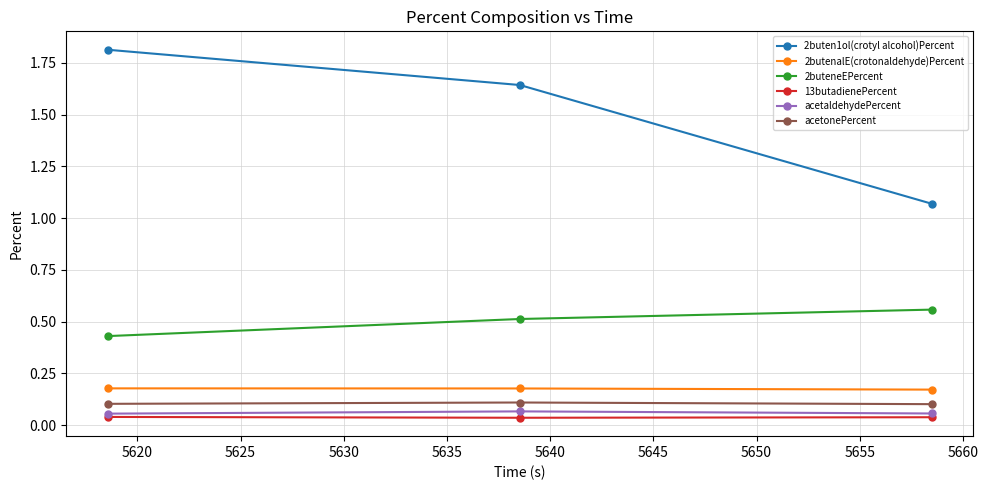

How many 2buteneEPercent values are between 0 and 1?

3